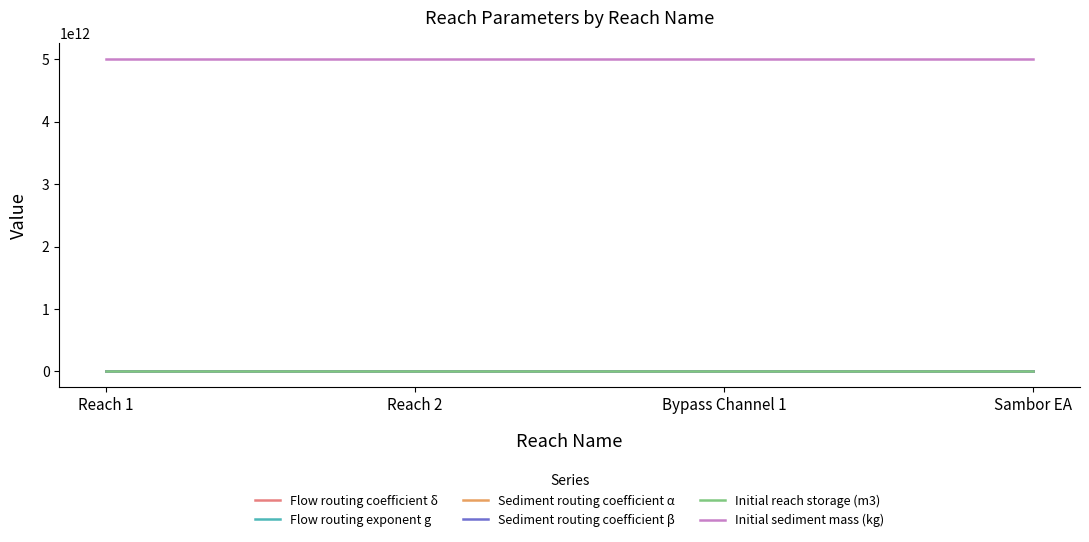

Which series has the largest total across all categories?

Initial sediment mass (kg)